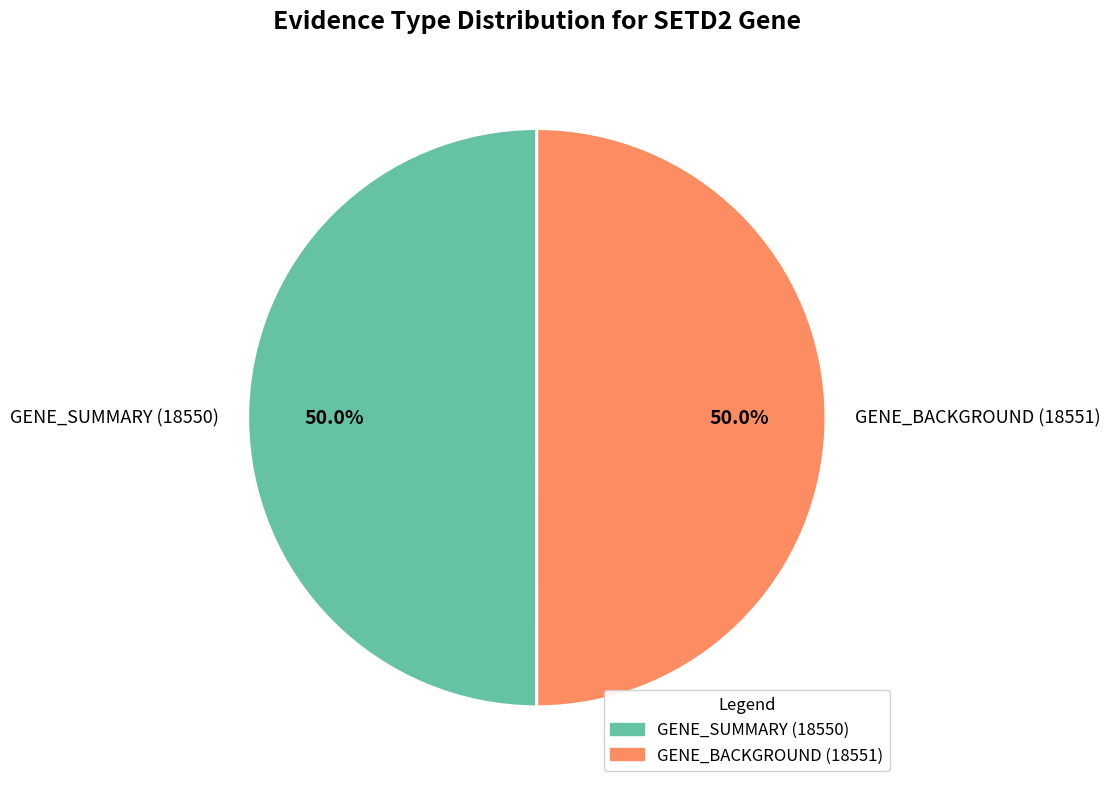

To the nearest percent, what portion does GENE_SUMMARY (18550) represent?

50%